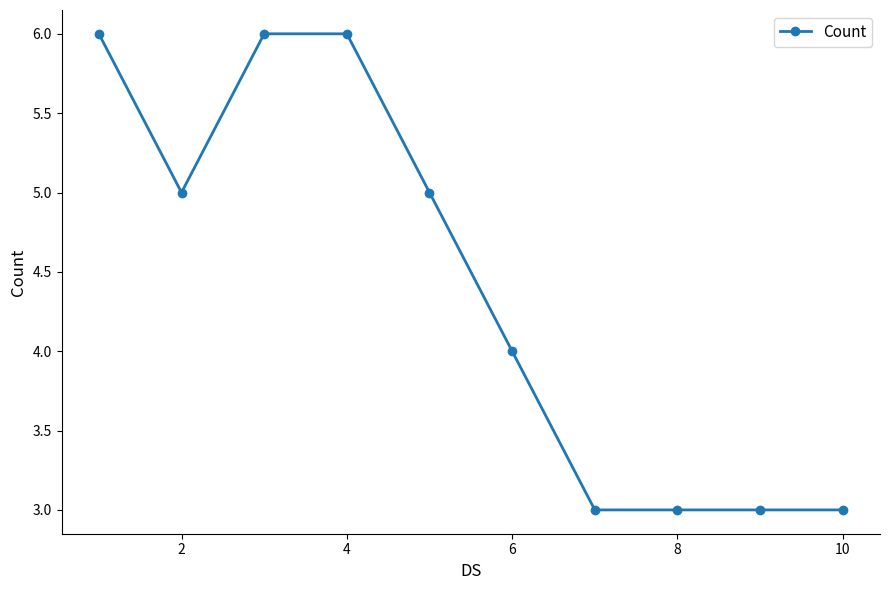

What is the maximum value shown in the chart?

6